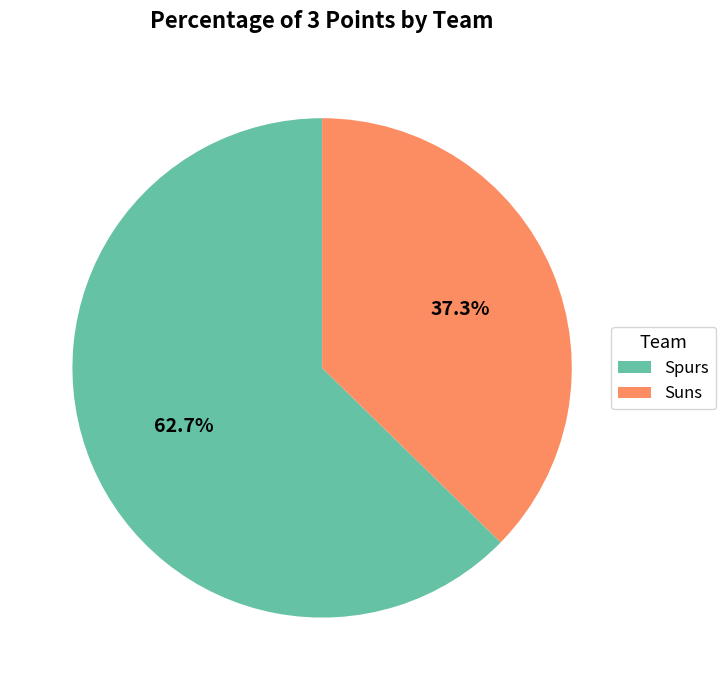

Is it true that Spurs is 72% of the pie?

False